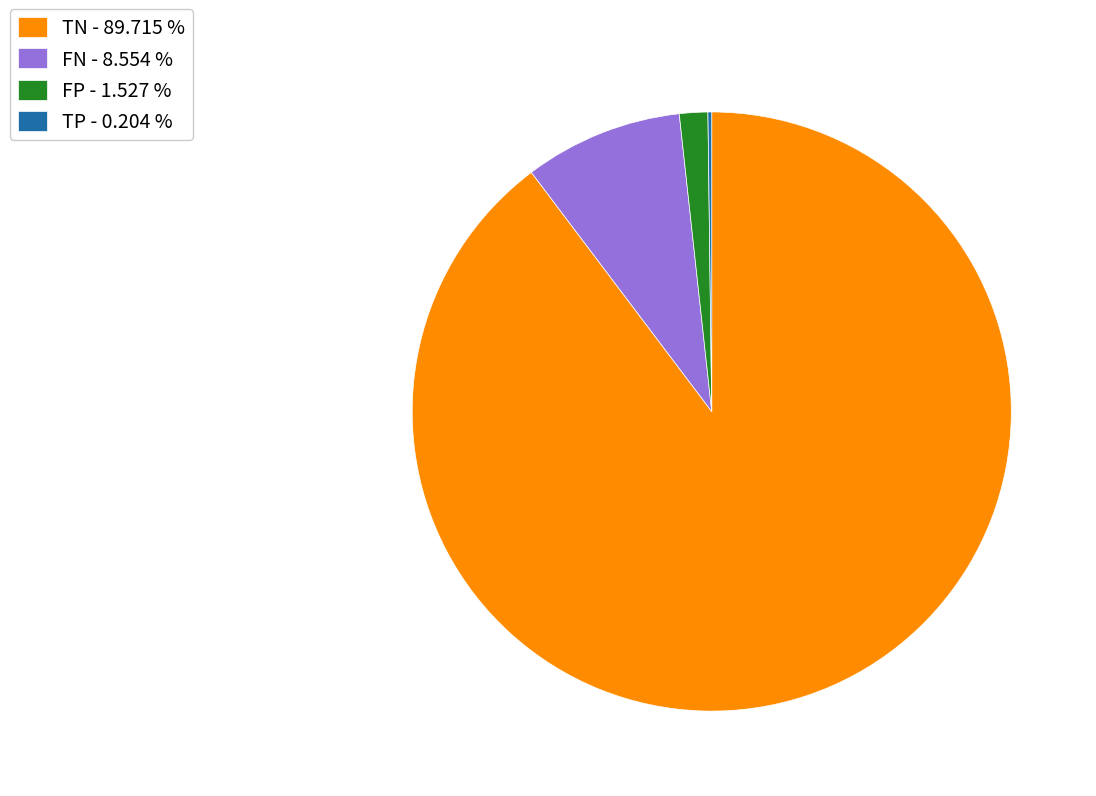

Is the sum of FP - 1.527 % and FN - 8.554 % greater than half?

No